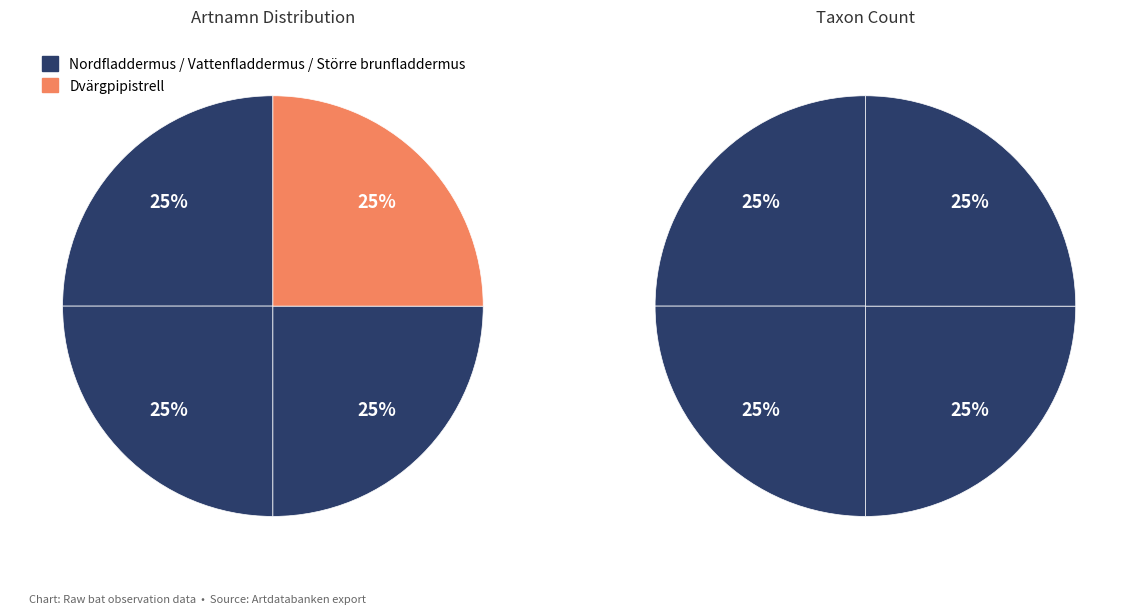

How many slices are in this pie chart?

4